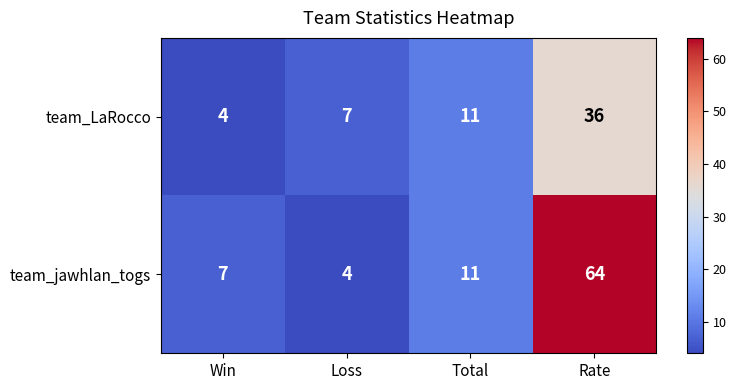

Which series changed the most between Win and Rate?

team_jawhlan_togs